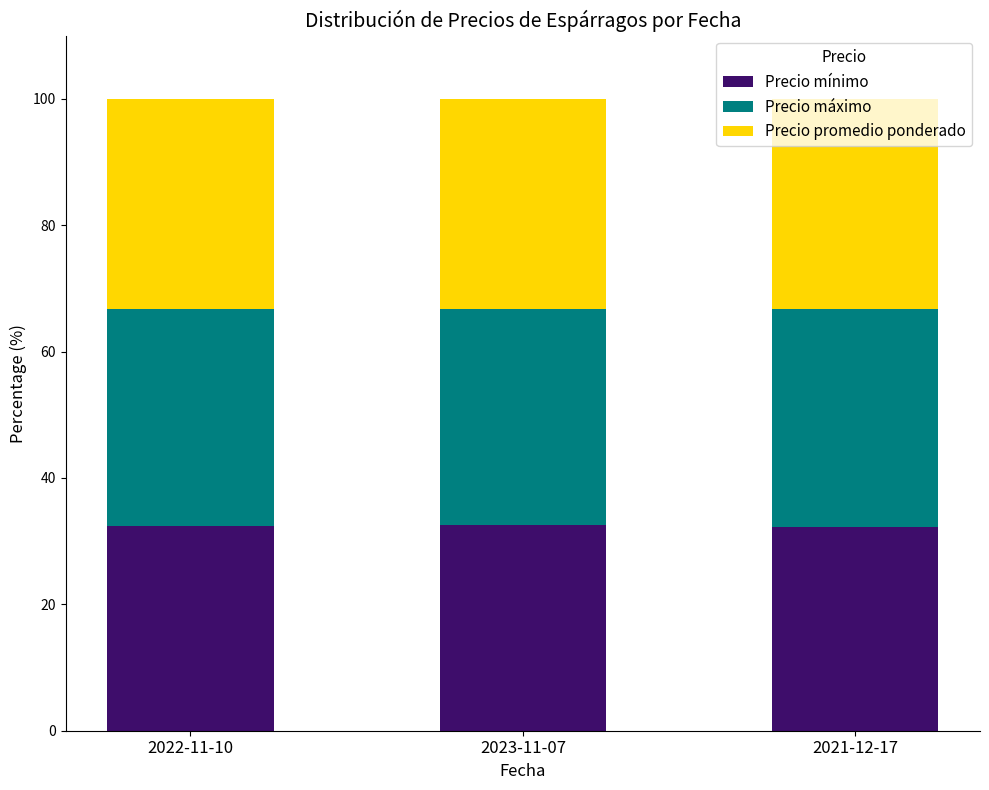

What is the sum of the Precio mínimo values at 2022-11-10 and 2023-11-07?

64.8